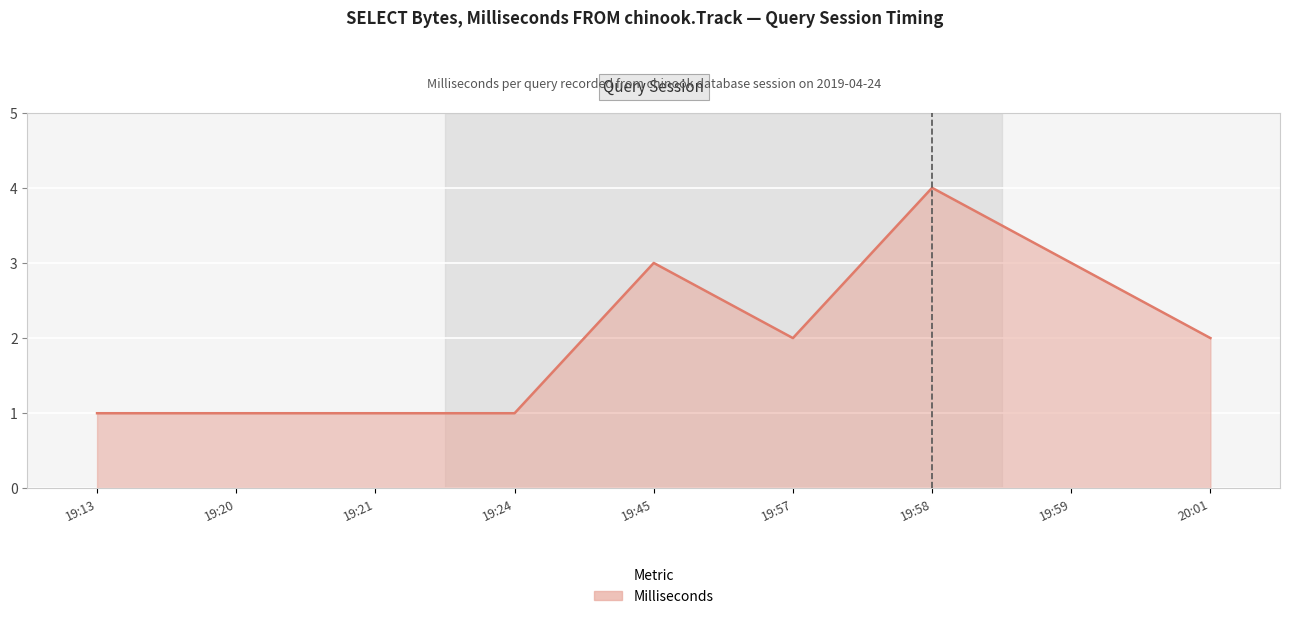

Reading right to left, list all the values displayed in this chart.

20:01=2	19:59=3	19:58=4	19:57=2	19:45=3	19:24=1	19:21=1	19:20=1	19:13=1